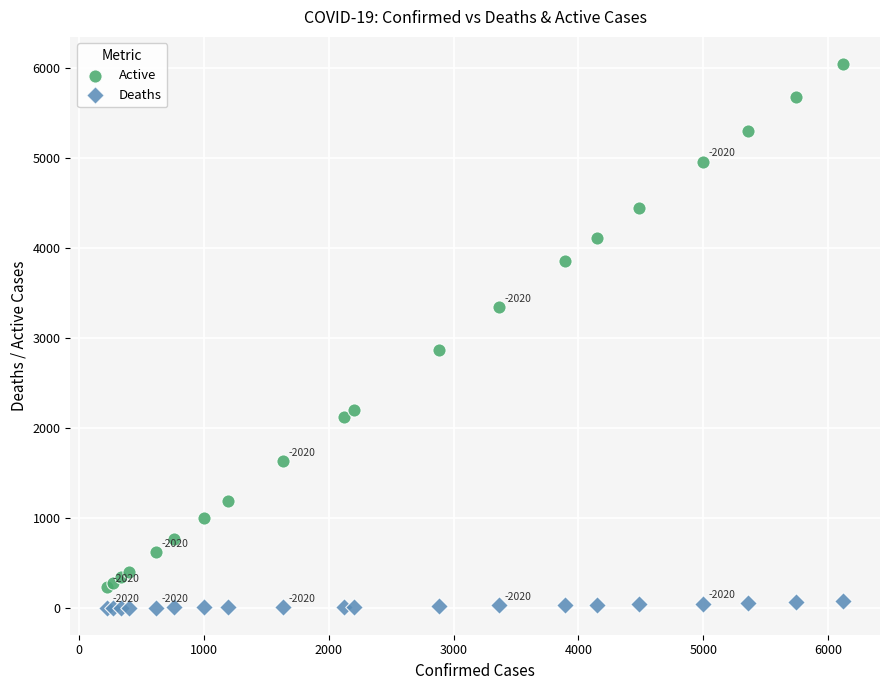

Which series has the widest spread of Y values?

Active